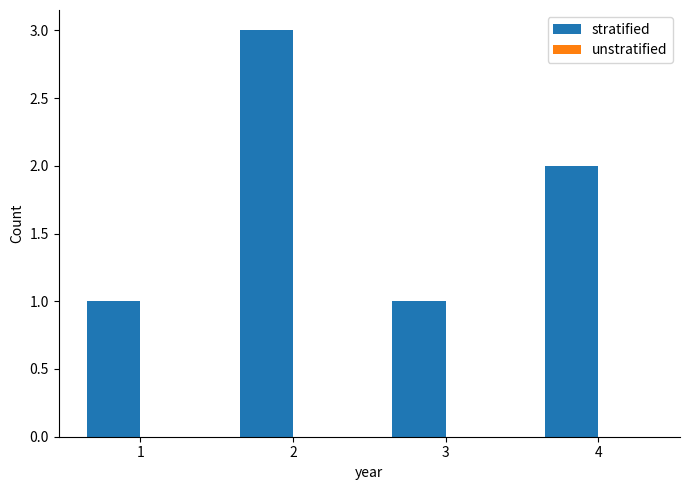

What is the maximum value shown in the chart?

3